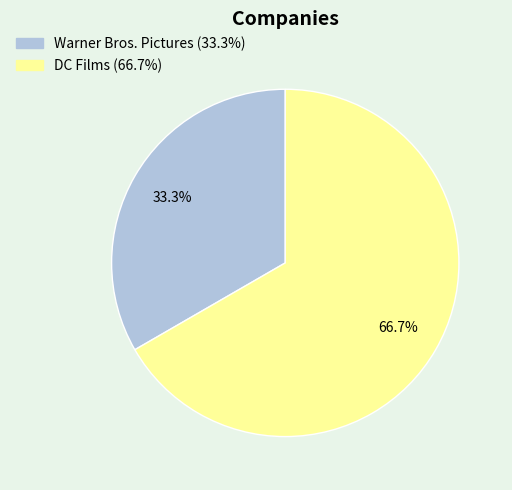

What is the total percentage of DC Films and Warner Bros. Pictures?

100.0%